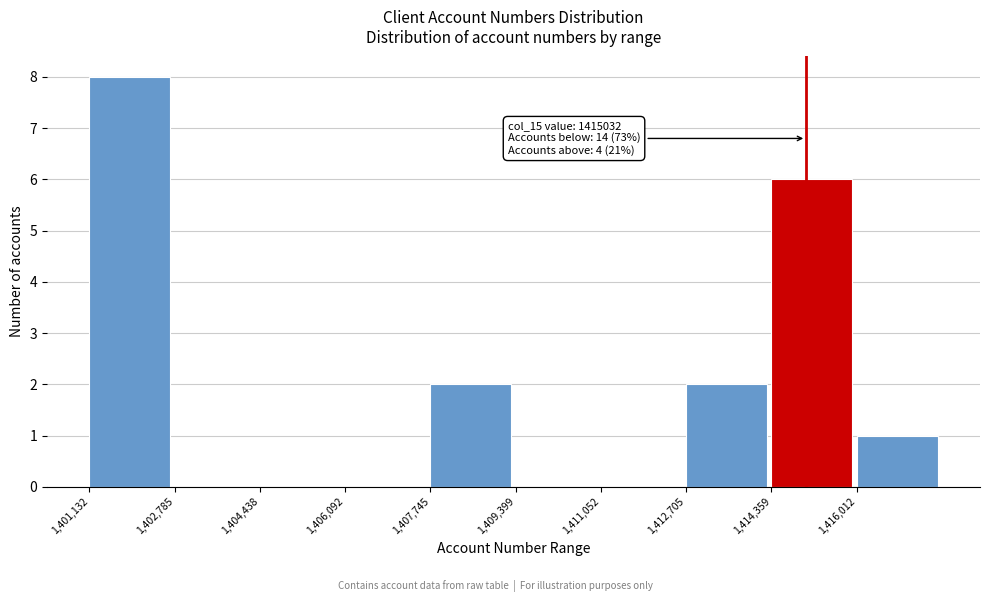

Which range on the x-axis has the tallest bar?

1401200 to 1402800